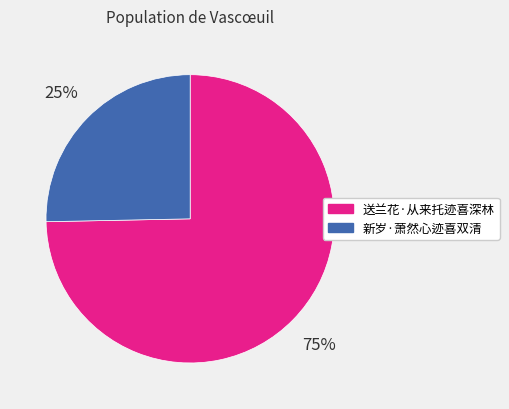

Approximately how many times larger is the value at 新岁·萧然心迹喜双清 compared to 送兰花·从来托迹喜深林?

0.3